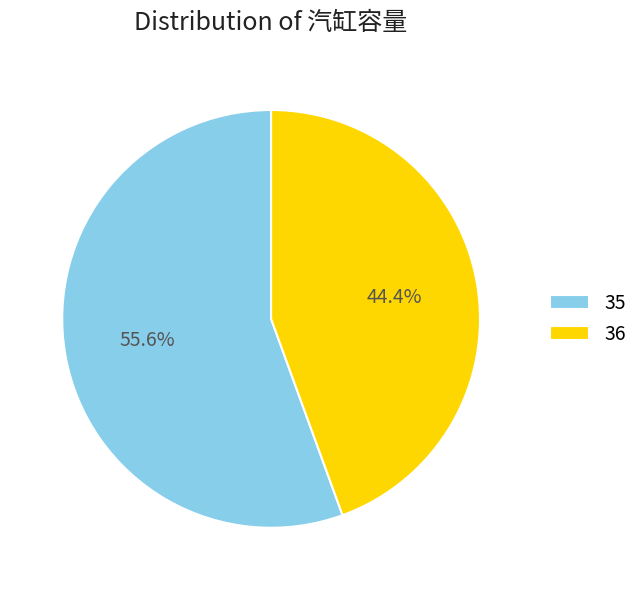

What is the smallest slice in the pie chart?

36